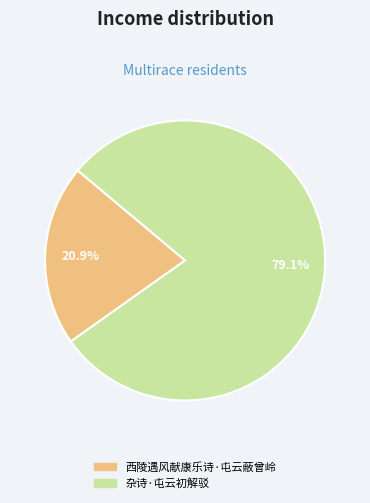

To the nearest percent, what portion does 杂诗·屯云初解驳 represent?

79%